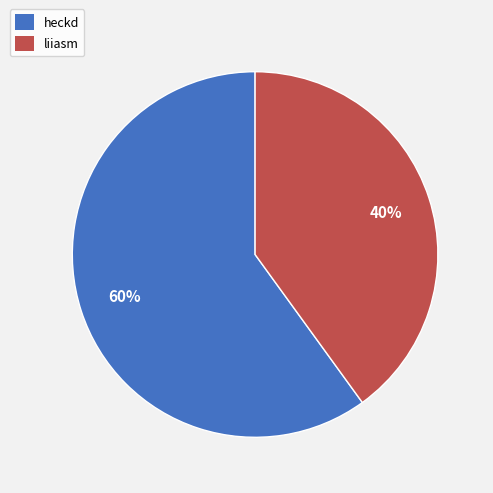

How many slices are in this pie chart?

2